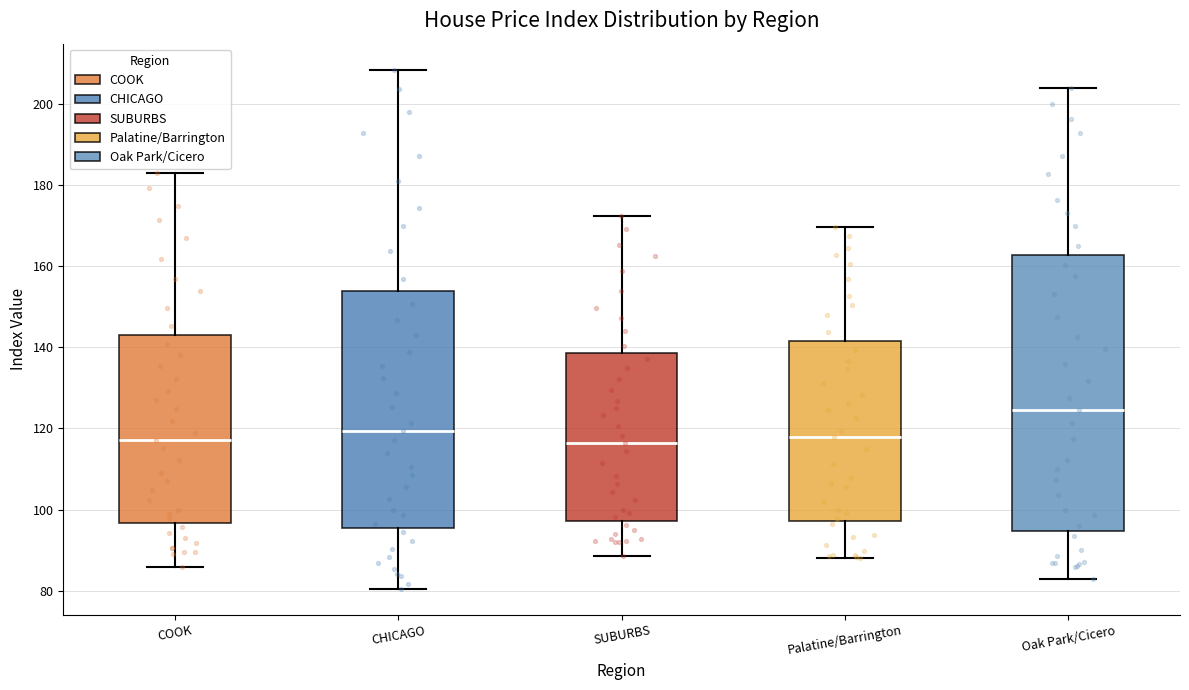

Which box's median line is the highest?

Oak Park/Cicero